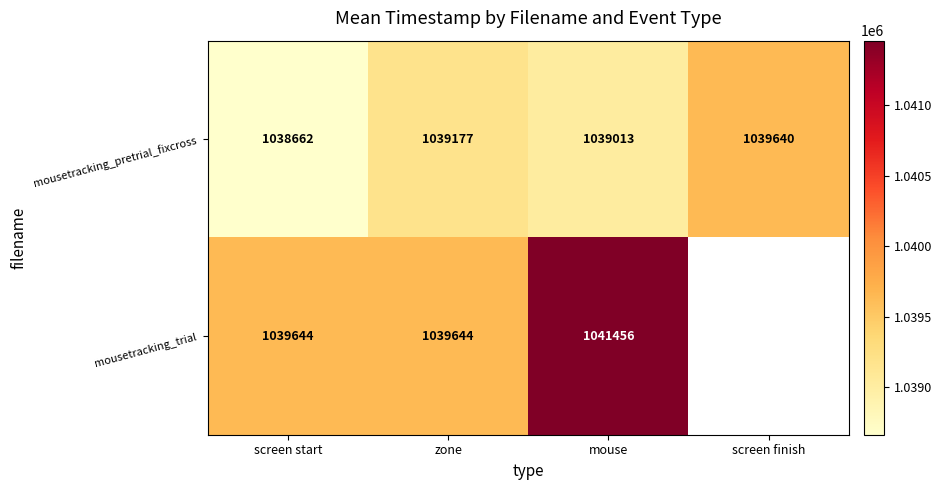

What is the maximum value shown in the chart?

1041456.2